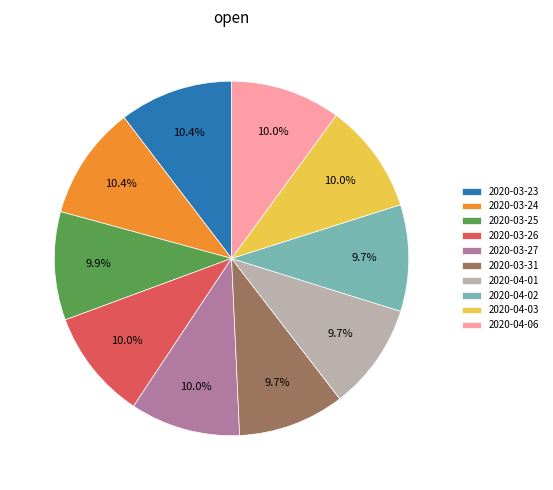

Is it true that 2020-03-26 is 10% of the pie?

True